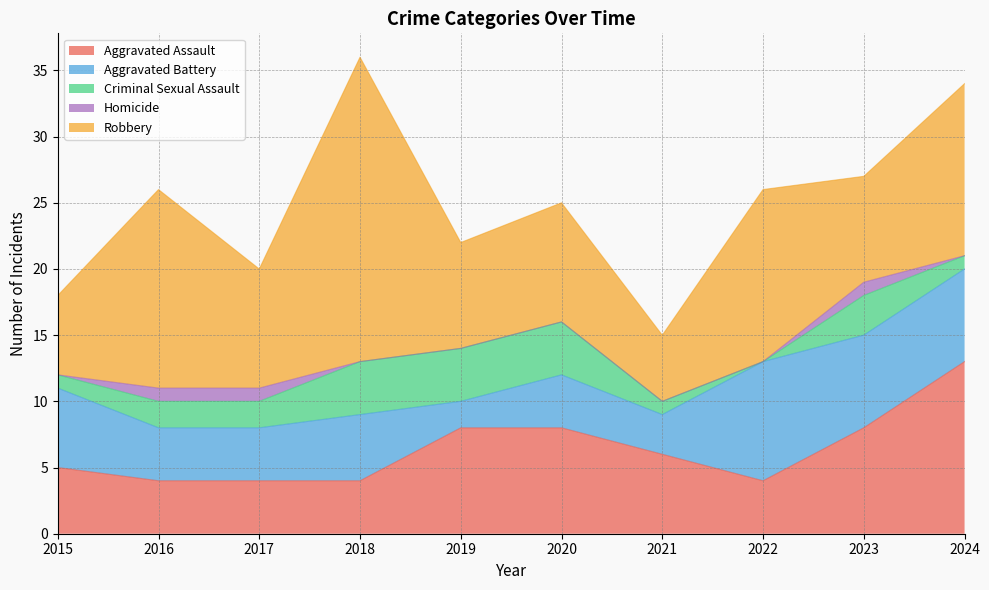

The value of Aggravated Assault at 2019 is 8. True or false?

True